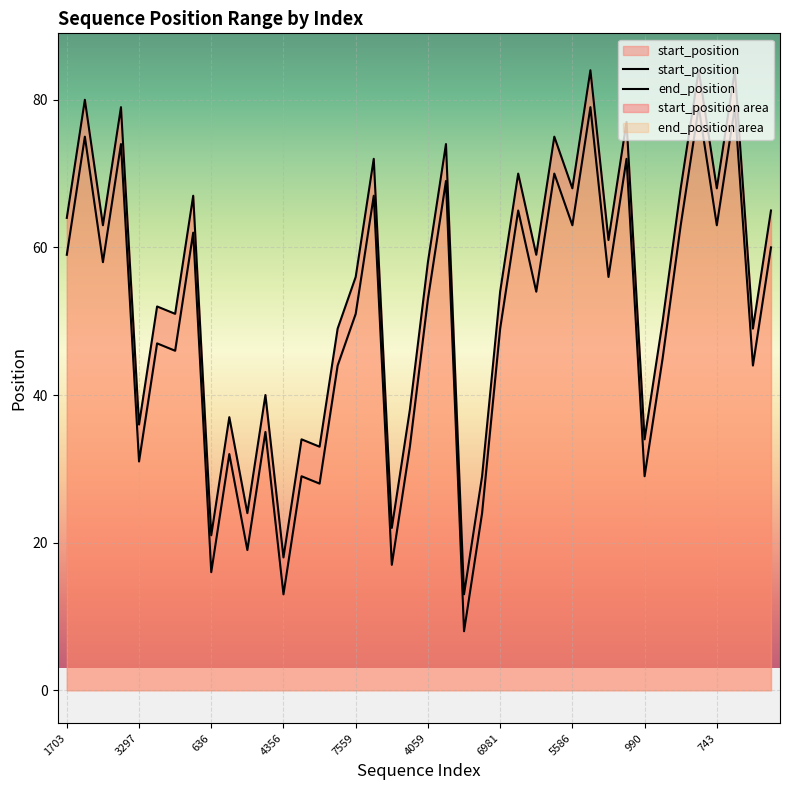

What is the sum of all start_position values?

1960